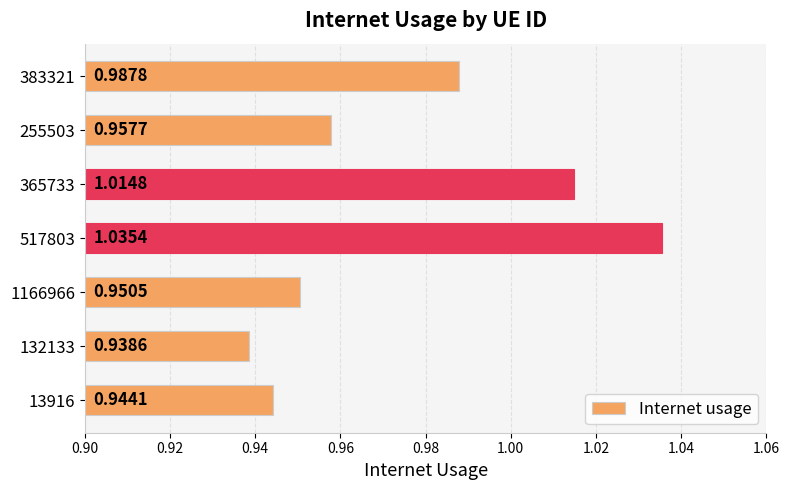

List the labels in order of value, largest first.

517803, 365733, 383321, 255503, 1166966, 13916, 132133